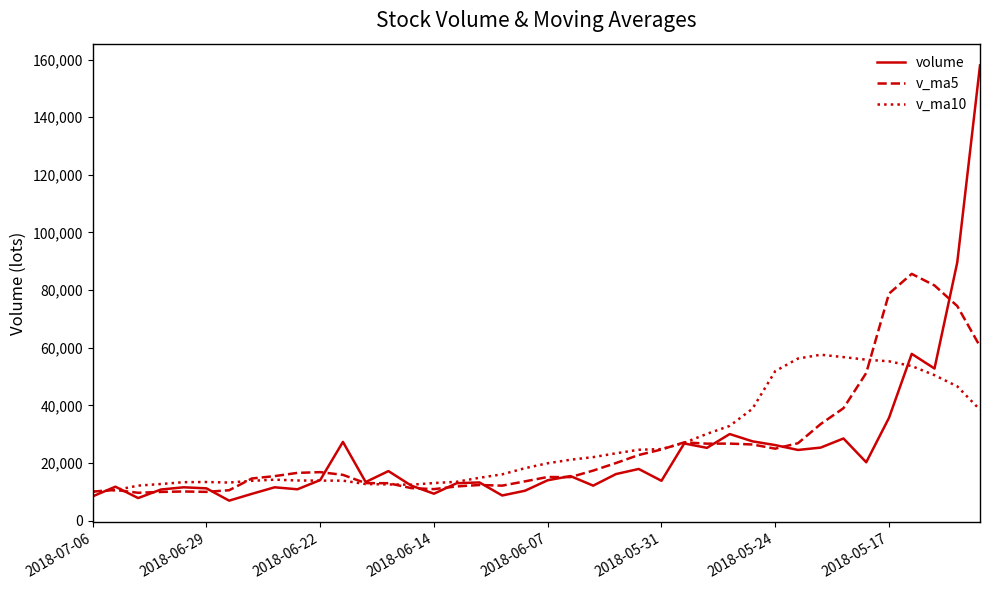

What is the highest value of the volume series?

157993.4